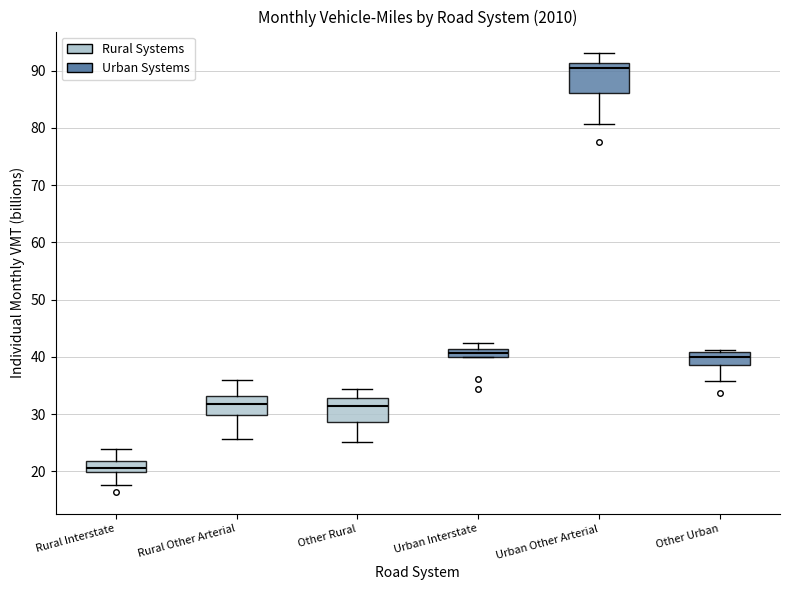

Which box's median line is the lowest?

Rural Interstate